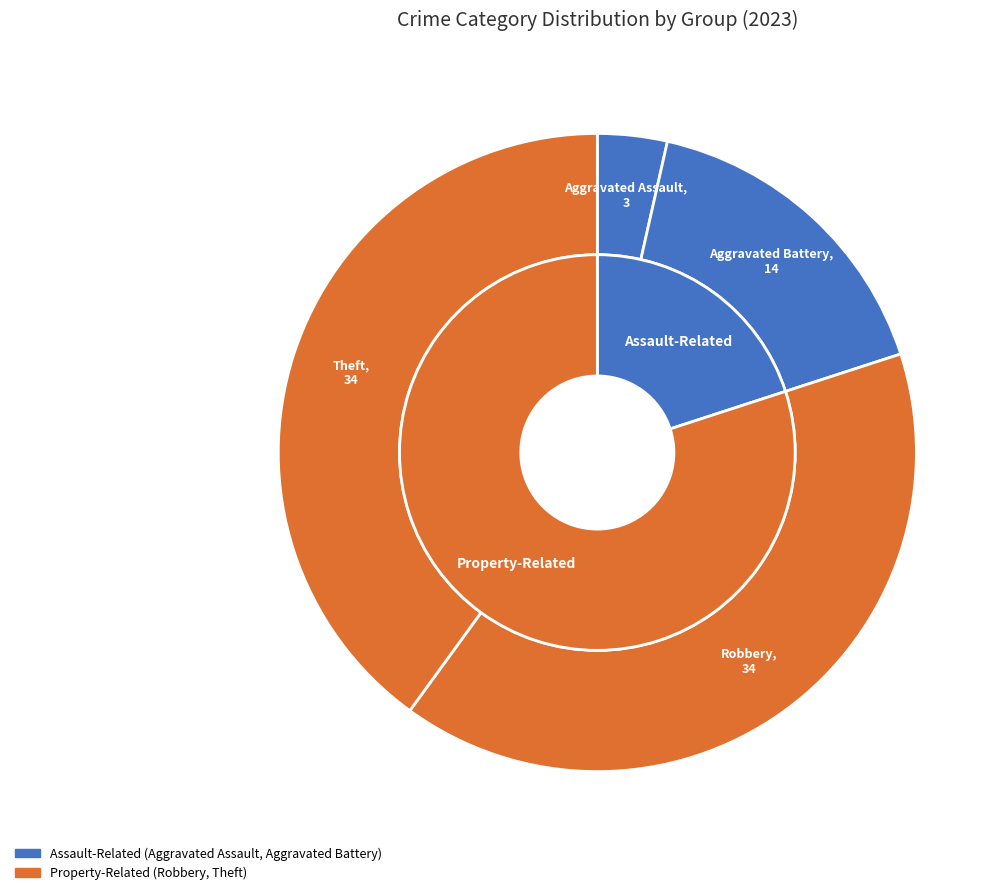

What percentage is NOT represented by Theft?

60.0%